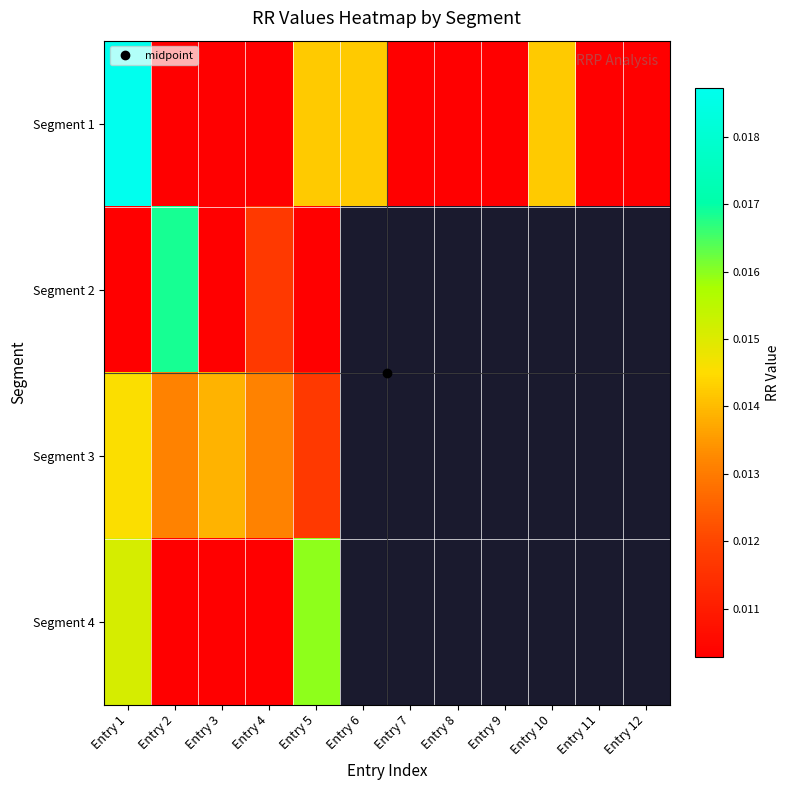

Is it true that Segment 1 equals 0.0 at Entry 7?

False